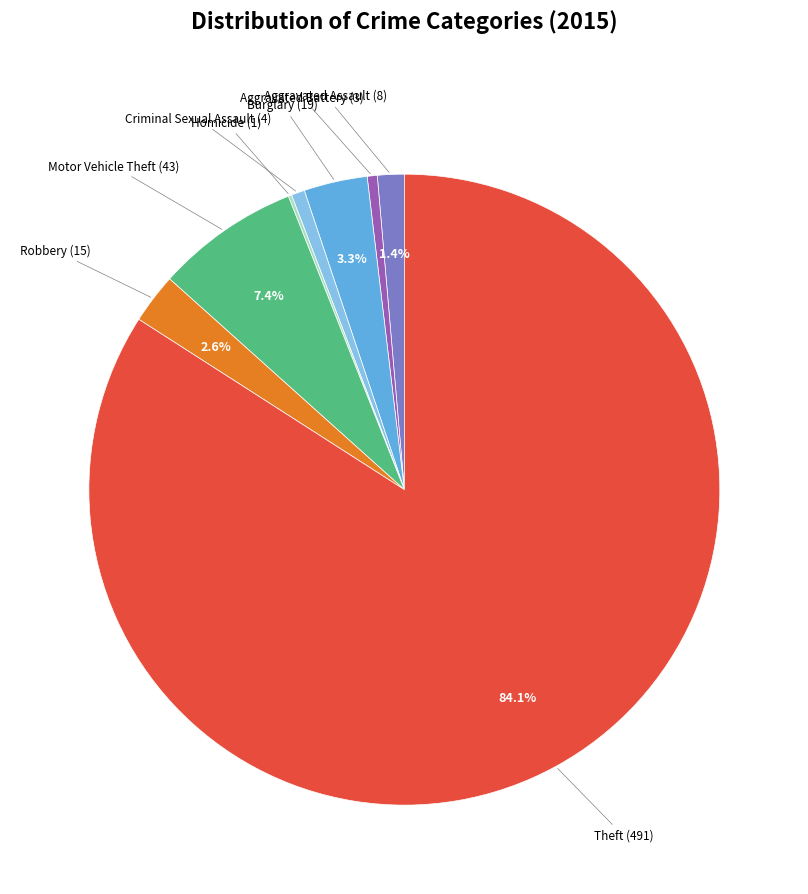

Does any single category account for the majority?

Yes